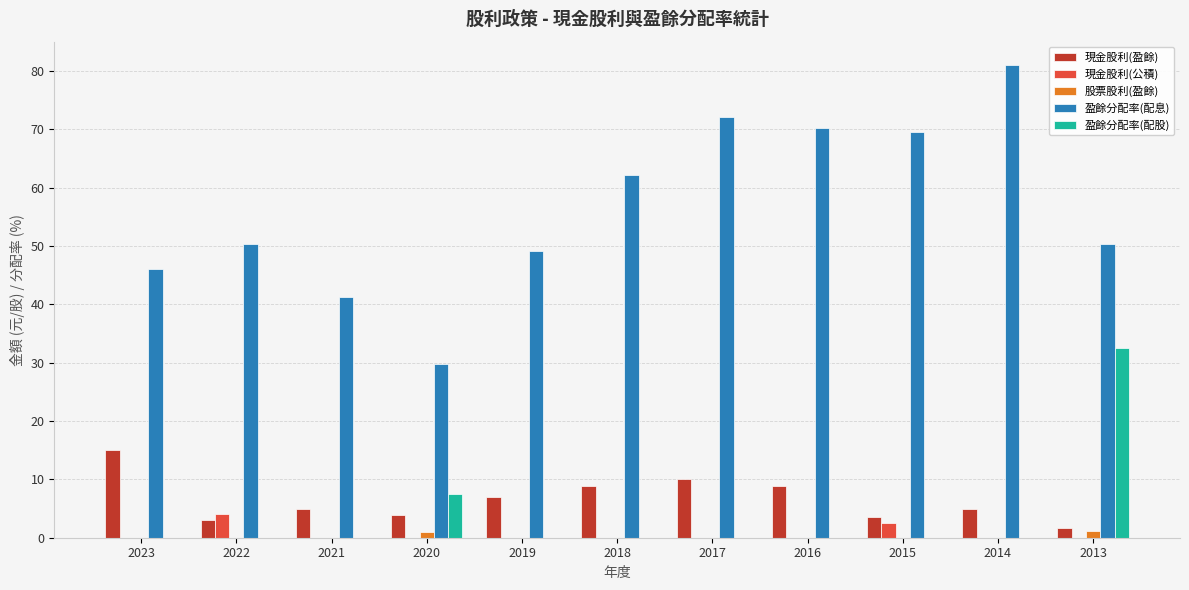

How many categories are shown in the chart?

11